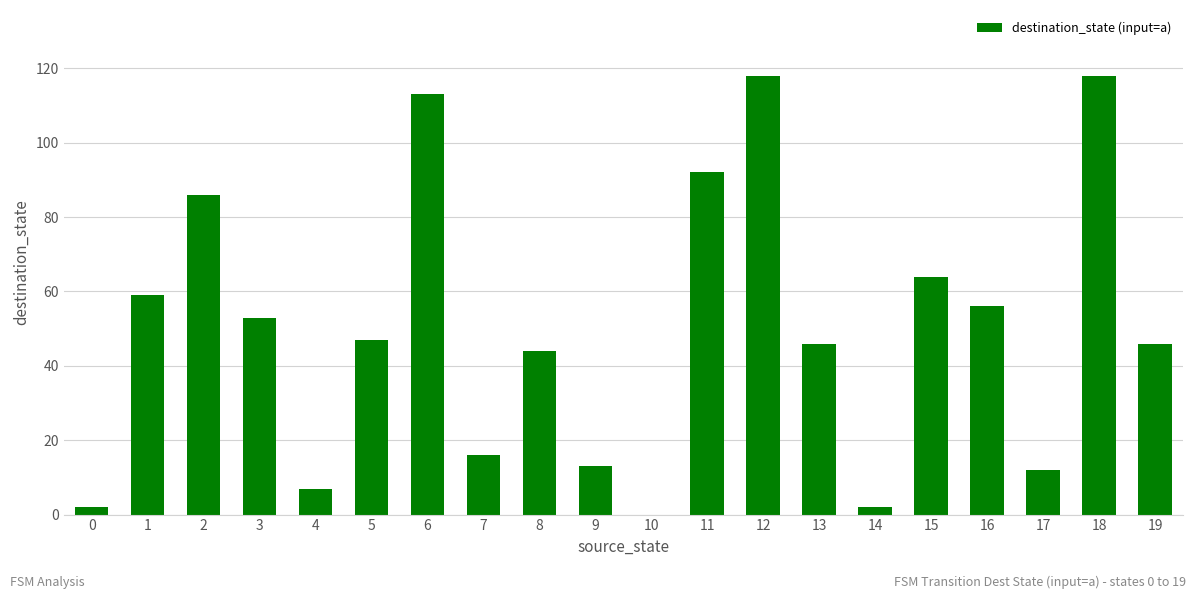

Reading right to left, list all the values displayed in this chart.

19=46	18=118	17=12	16=56	15=64	14=2	13=46	12=118	11=92	10=0	9=13	8=44	7=16	6=113	5=47	4=7	3=53	2=86	1=59	0=2